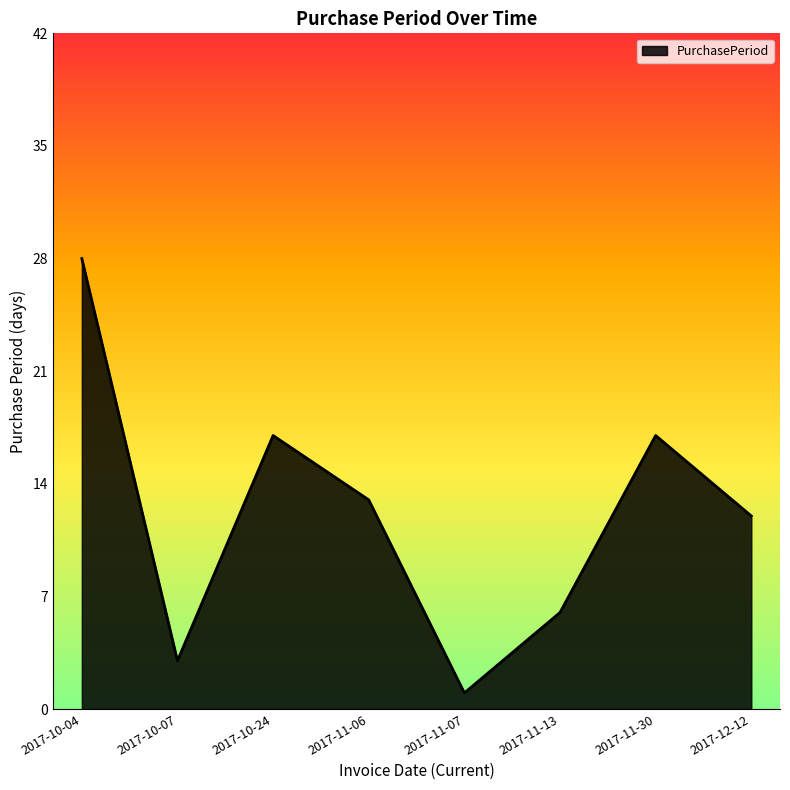

Reading left to right, extract all data points from this chart.

2017-10-04=28	2017-10-07=3	2017-10-24=17	2017-11-06=13	2017-11-07=1	2017-11-13=6	2017-11-30=17	2017-12-12=12